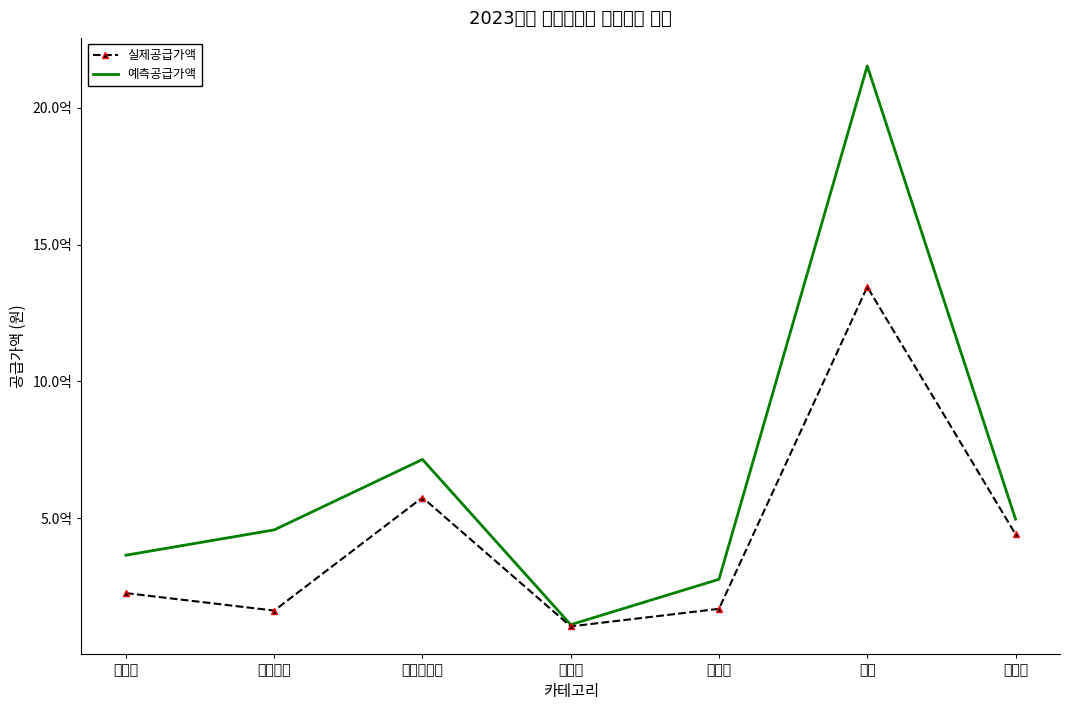

Reading left to right, extract all data points from this chart.

실제공급가액: 미분류=225485000	블라우스=161635000	스포츠웨어=575126000	아우터=103812000	원피스=168030000	정장=1345234000	캐주얼=440925000
예측공급가액: 미분류=364145000	블라우스=456690000	스포츠웨어=714358000	아우터=110127400	원피스=276054800	정장=2153388220	캐주얼=496119220